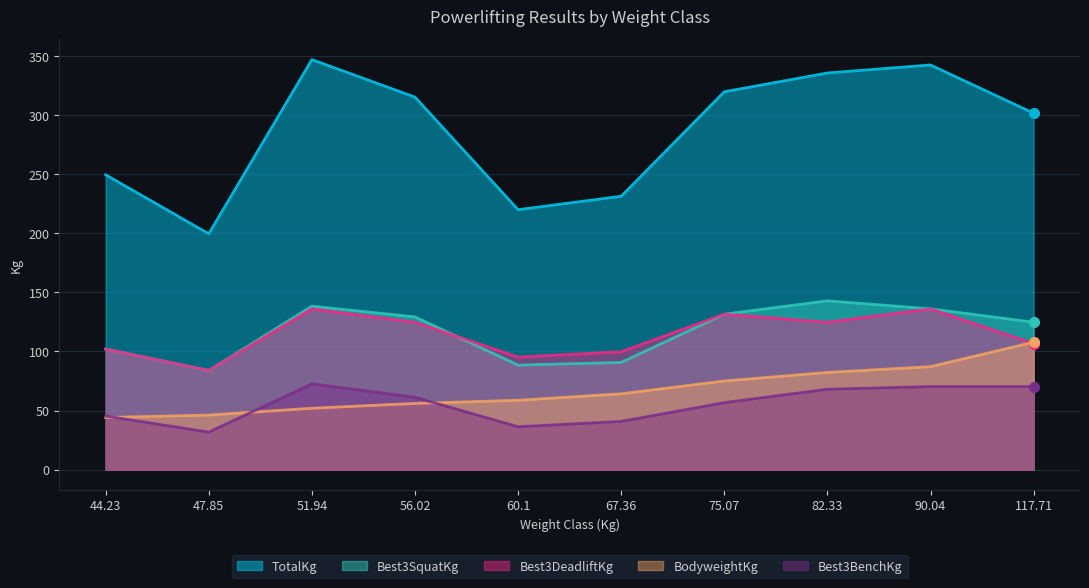

How many times do Best3SquatKg and Best3DeadliftKg cross each other?

1